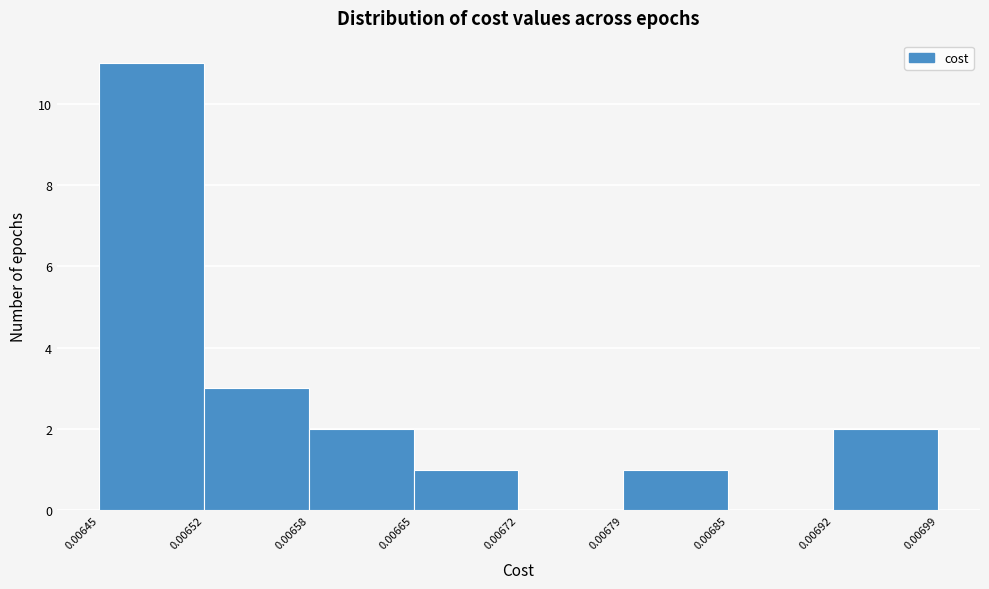

Over which range of the x-axis is the bar tallest?

0.00645 to 0.00652